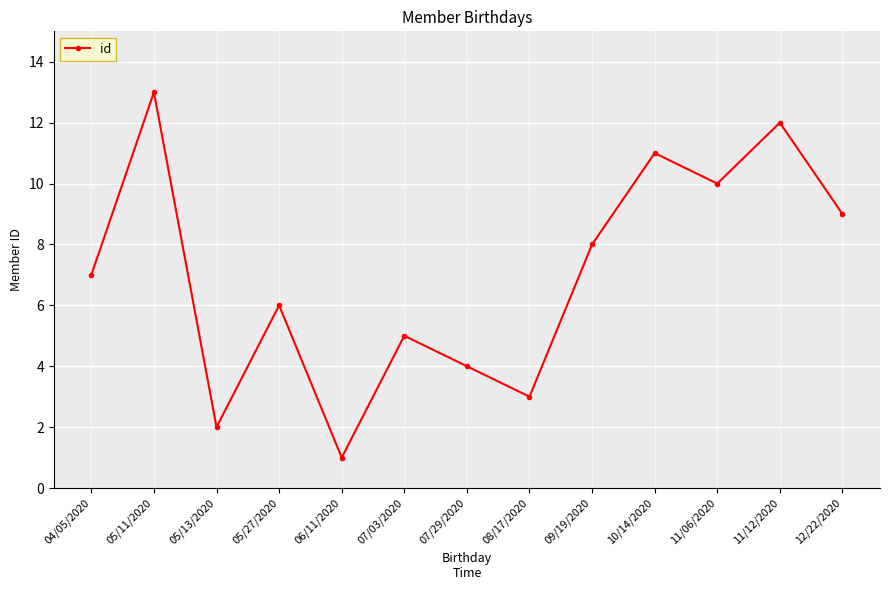

What position from the left is 05/13/2020?

3